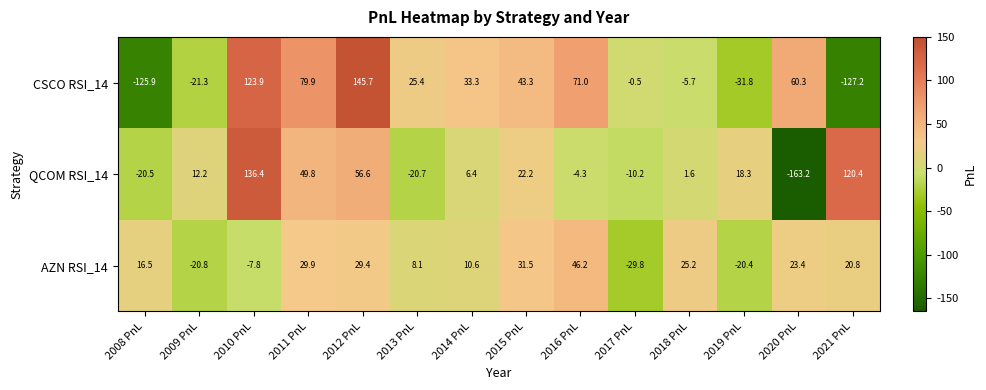

What is the average value of the CSCO RSI_14 series?

19.3